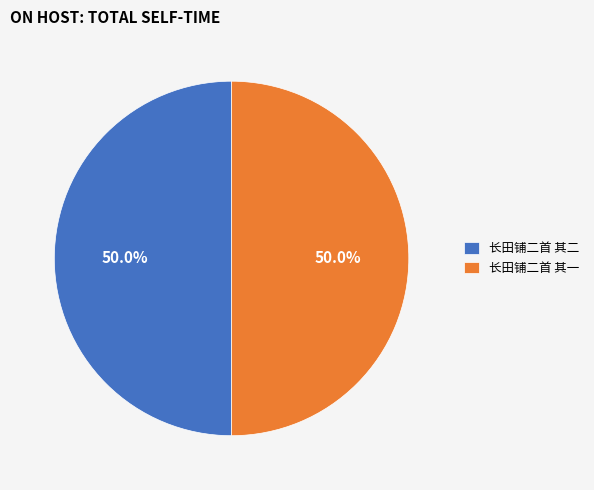

What is the ratio of the value at 长田铺二首 其一 to the value at 长田铺二首 其二?

1.0